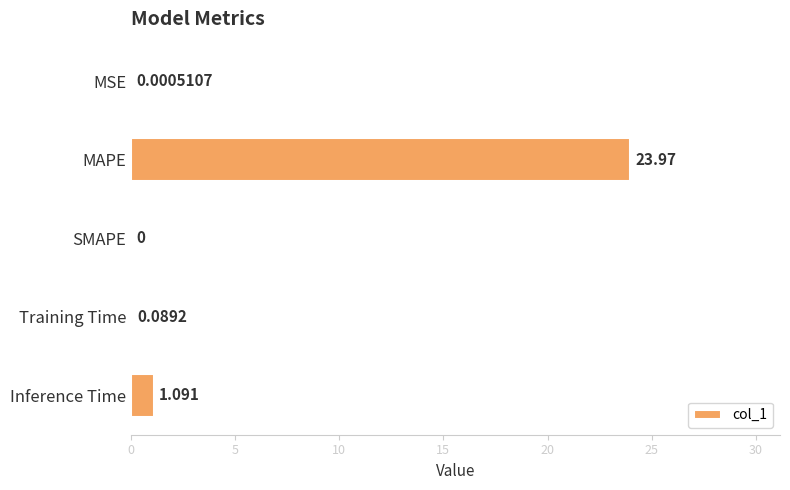

At which category does the chart reach its peak across all series?

MAPE